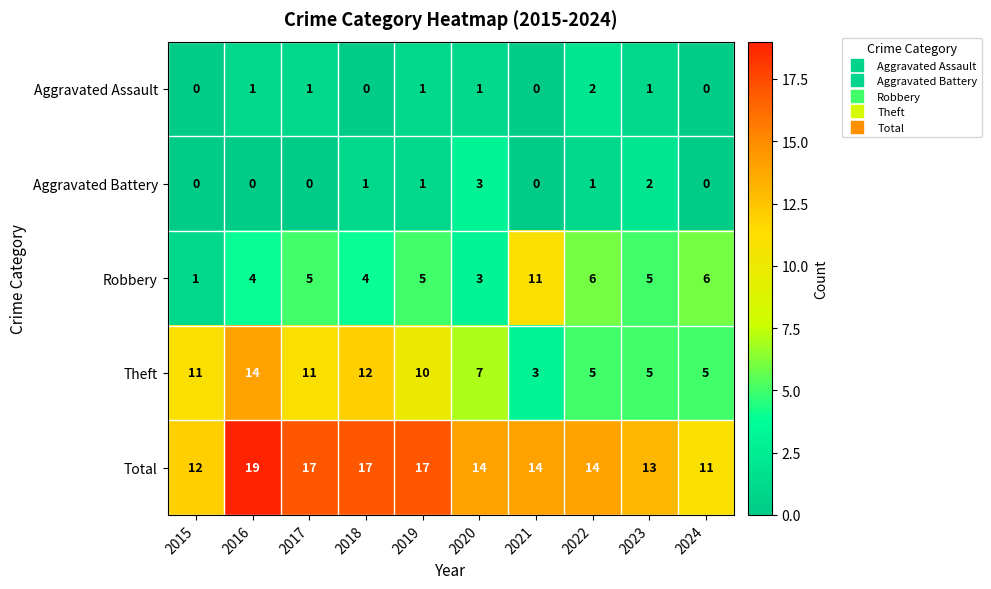

What is the total value across all series at 2019?

34